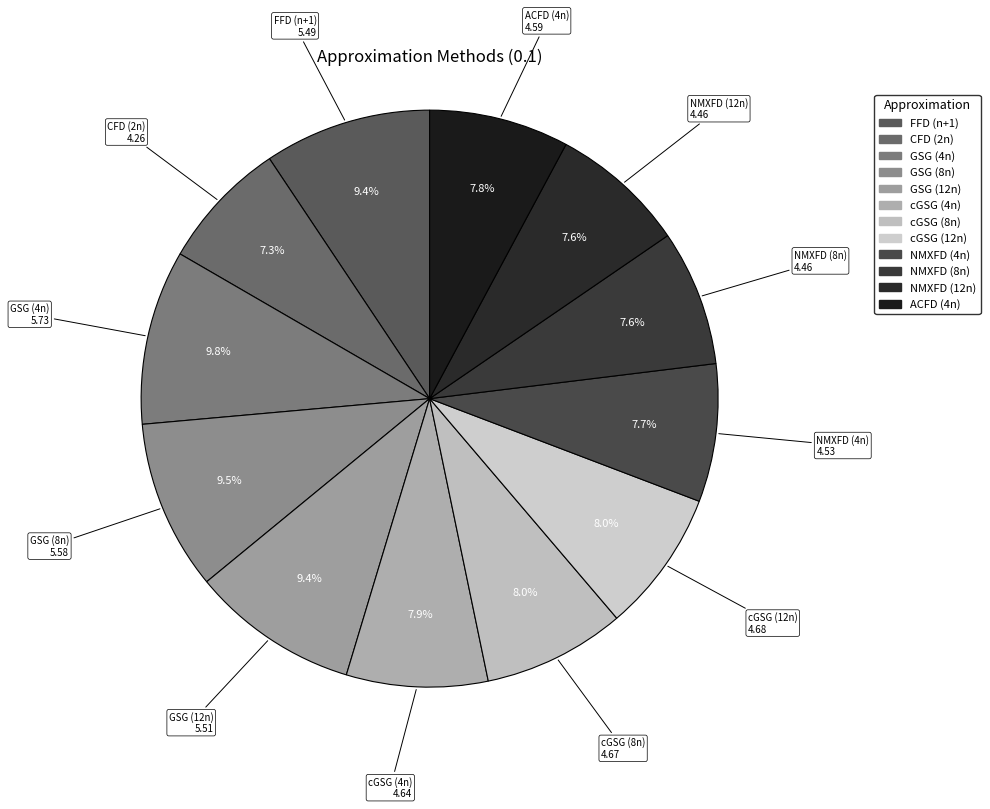

Is NMXFD (8n) the majority of the pie?

No